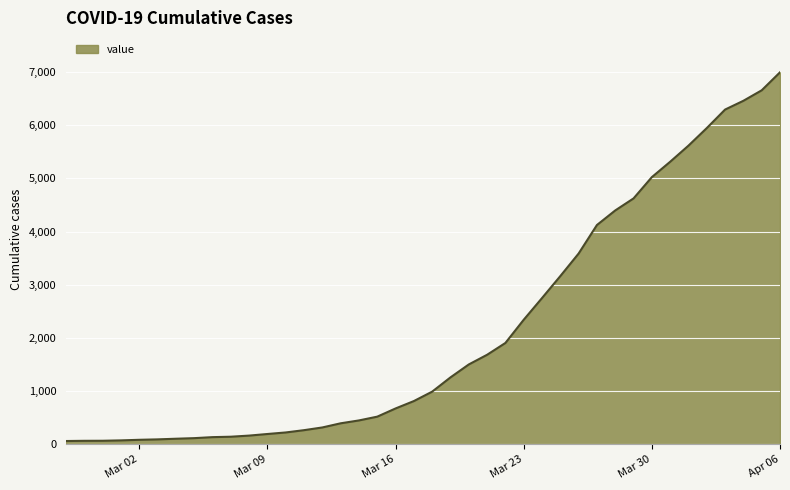

What is the maximum value shown in the chart?

6994